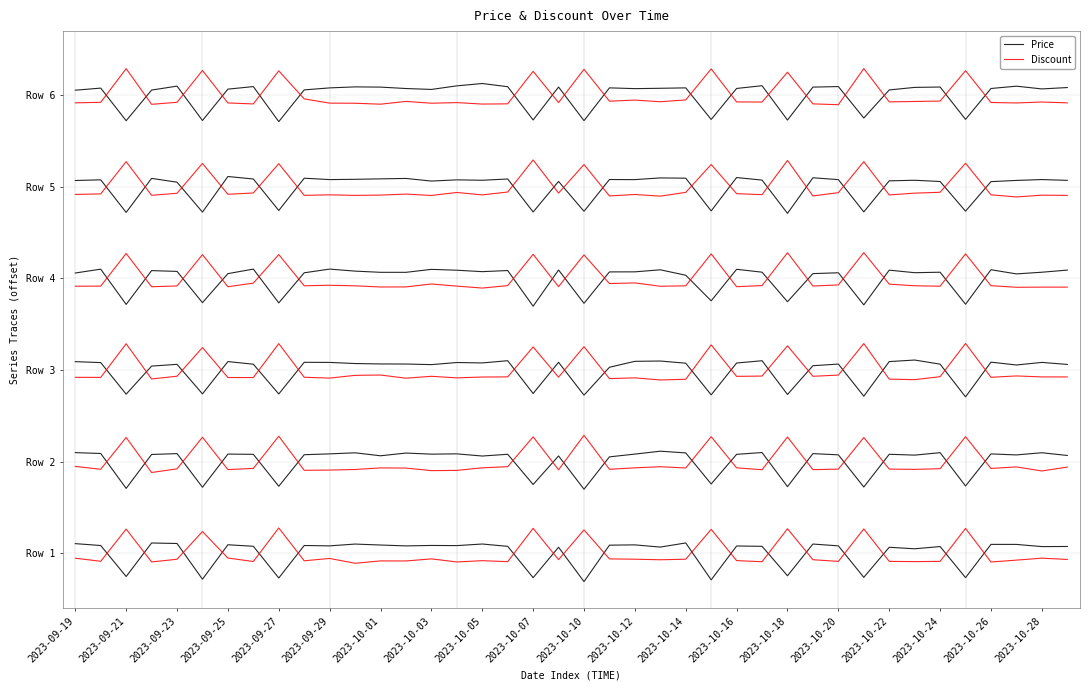

List the series in order of their peak value, lowest first.

Price, Discount